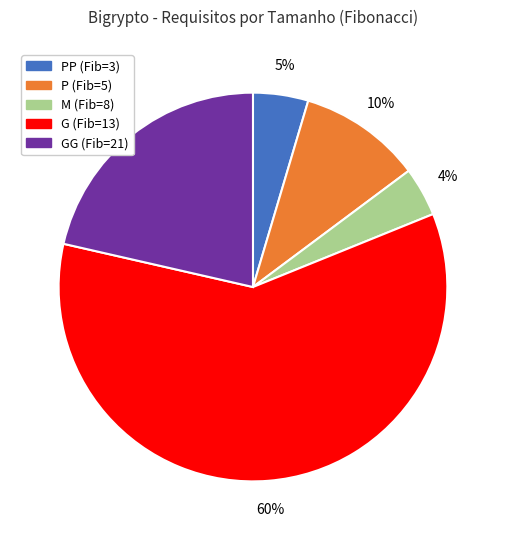

Count the number of slices in the pie.

5